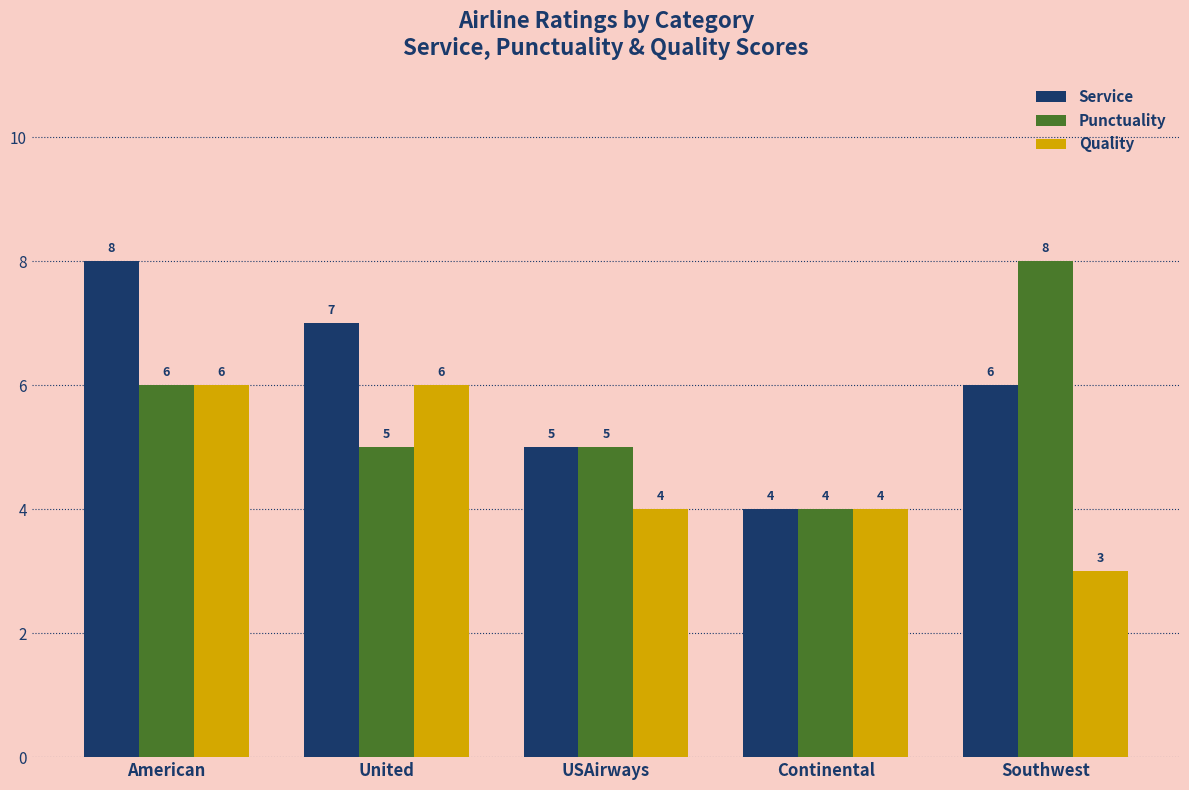

Are the bars grouped side by side (vs. stacked)?

Yes